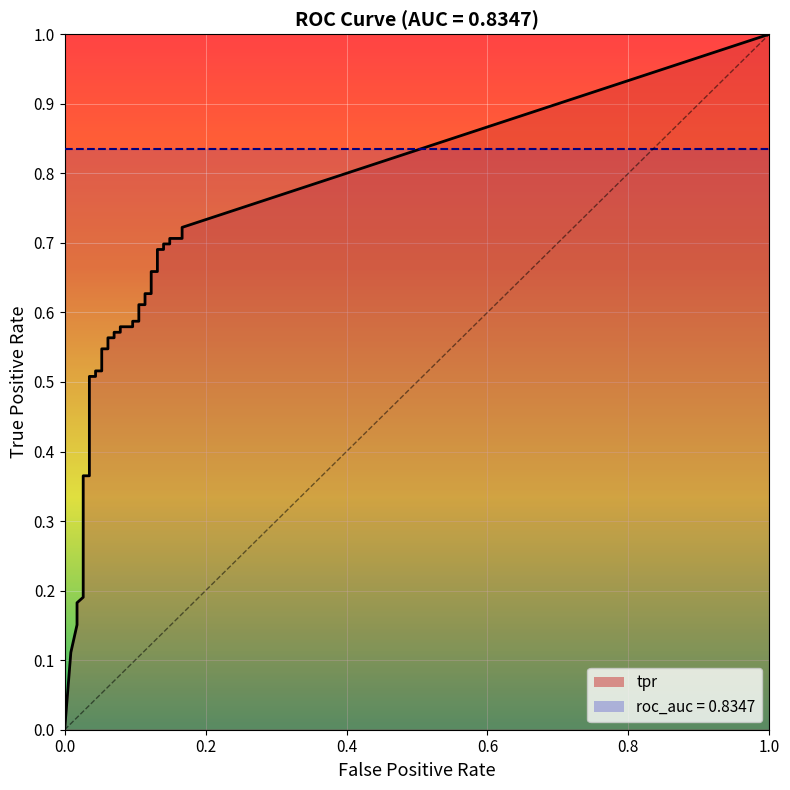

Reading left to right, extract all data points from this chart.

fpr: fpr=0.0	tpr=0.0	2=0.0	3=0.0	4=0.0	5=0.0	6=0.0	7=0.0	8=0.0	9=0.0	10=0.0	11=0.0	12=0.0	13=0.0	14=0.0	15=0.0	16=0.1	17=0.1	18=0.1	19=0.1	20=0.1	21=0.1	22=0.1	23=0.1	24=0.1	25=0.1	26=0.1	27=0.1	28=0.1	29=0.1	30=0.1	31=0.1	32=0.1	33=0.1	34=0.1	35=0.1	36=0.1	37=0.1	38=0.2	39=0.2
tpr: fpr=0.0	tpr=0.1	2=0.2	3=0.2	4=0.2	5=0.2	6=0.2	7=0.2	8=0.3	9=0.3	10=0.3	11=0.4	12=0.4	13=0.5	14=0.5	15=0.5	16=0.5	17=0.5	18=0.5	19=0.6	20=0.6	21=0.6	22=0.6	23=0.6	24=0.6	25=0.6	26=0.6	27=0.6	28=0.6	29=0.6	30=0.6	31=0.7	32=0.7	33=0.7	34=0.7	35=0.7	36=0.7	37=0.7	38=0.7	39=0.7